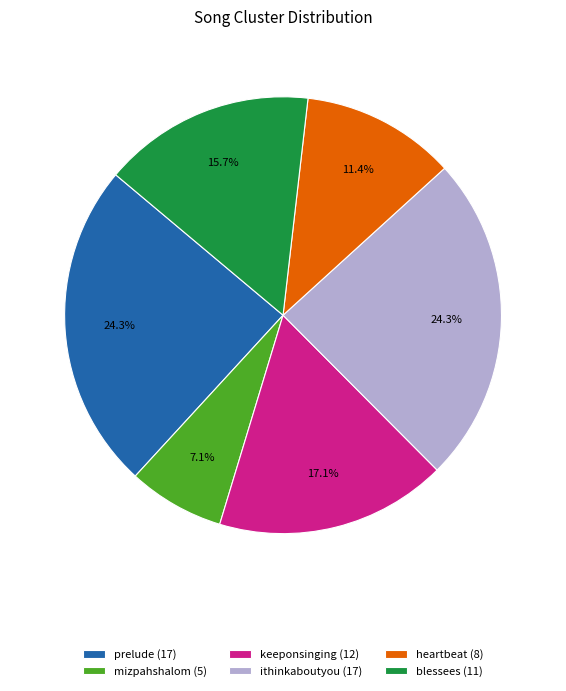

Is there a majority slice in this chart?

No